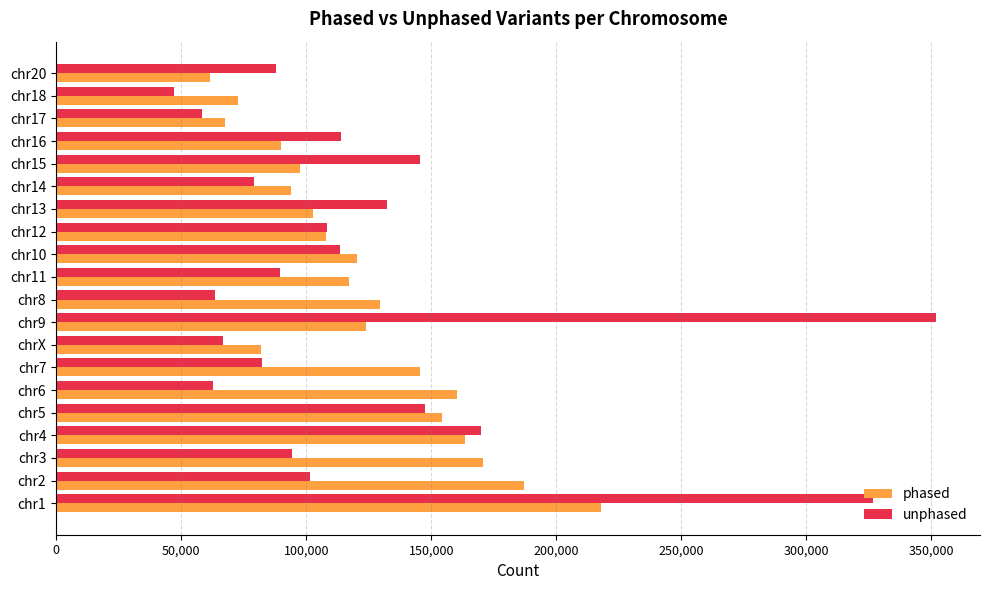

What is the difference between the phased values at chr18 and chr2?

114150